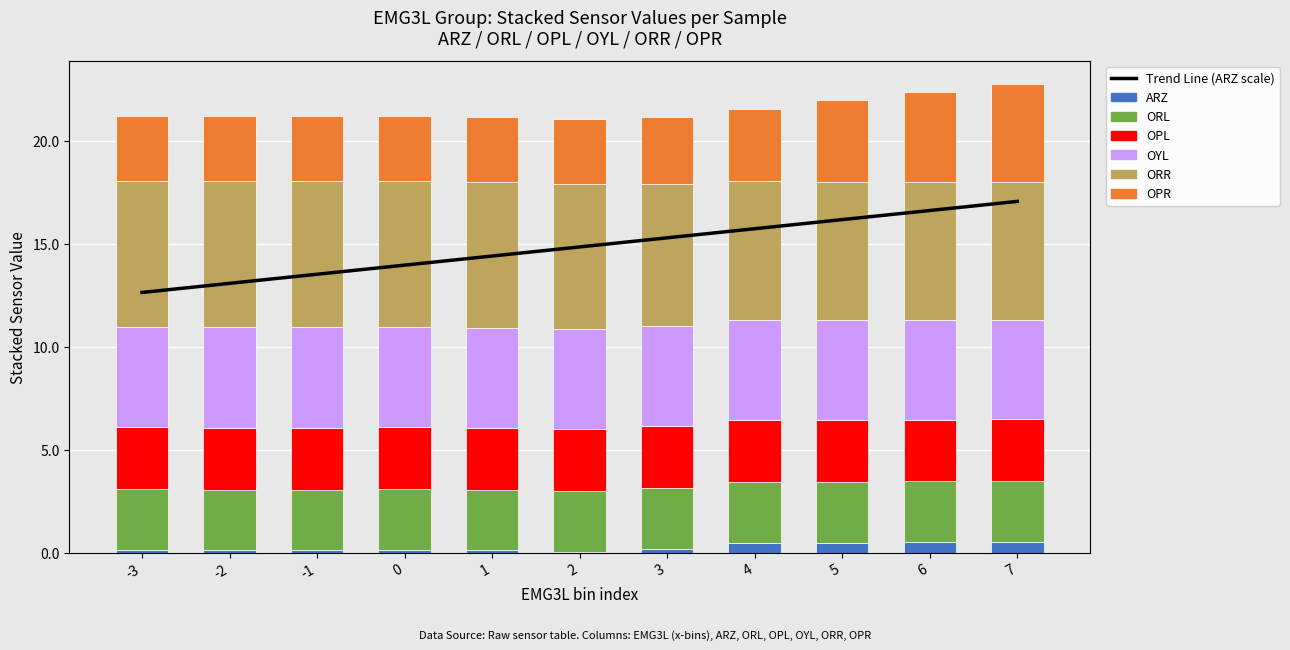

The value of OYL at -2 is 4.9. True or false?

True